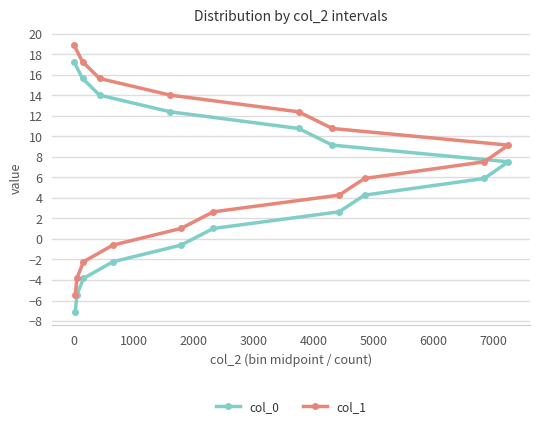

True or false: col_0 has more than 0 interior local peaks.

False